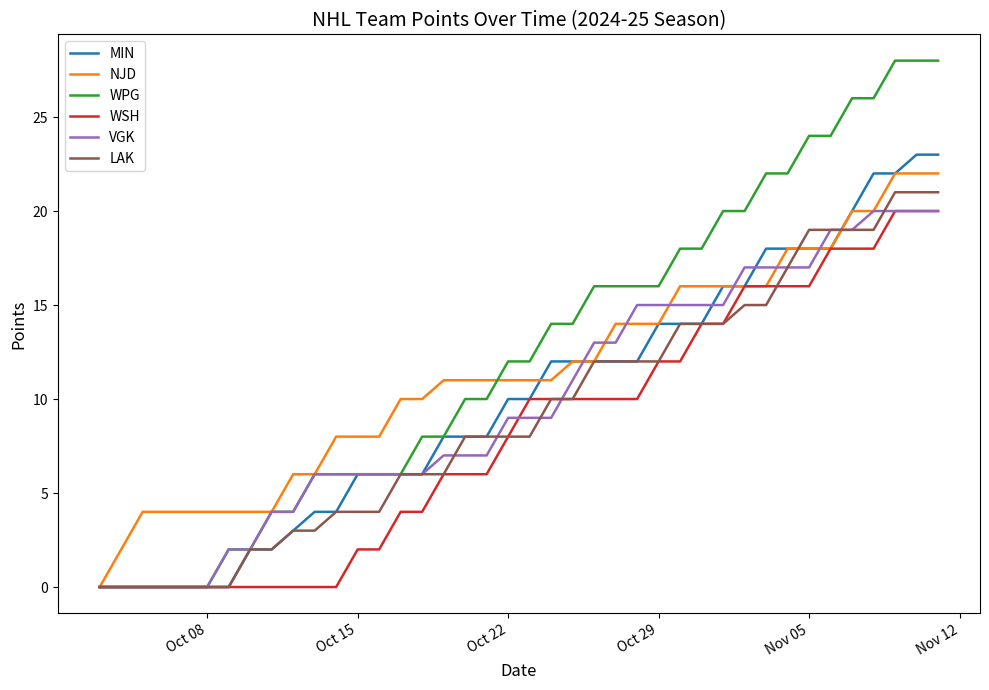

What is the highest value of the NJD series?

22